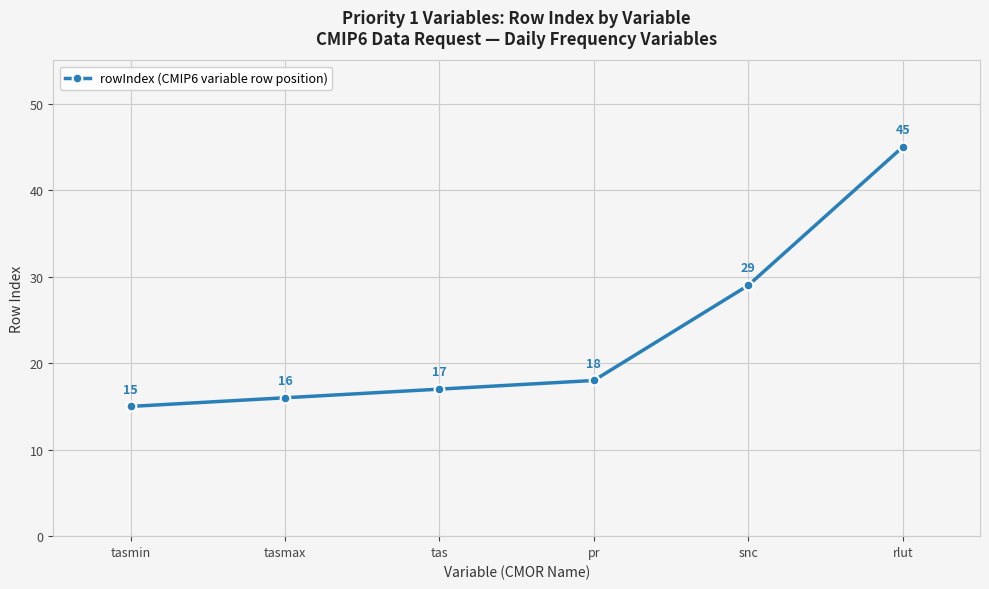

What is the value of the 2nd point from the left?

16